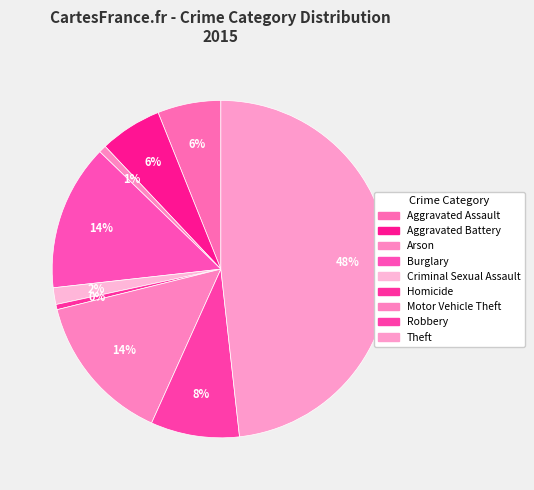

Count the number of slices in the pie.

9